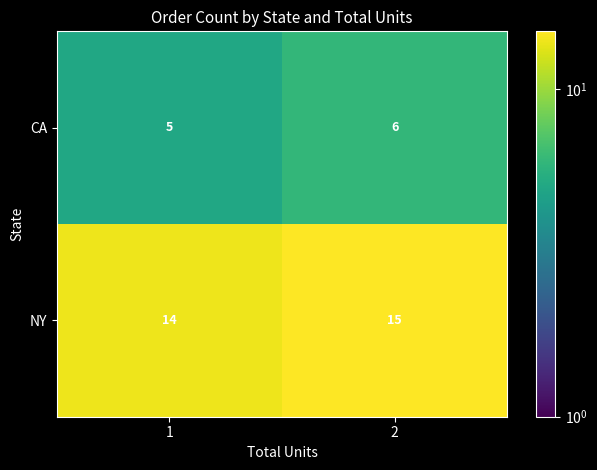

Rank the series by their average value, from highest to lowest.

NY, CA